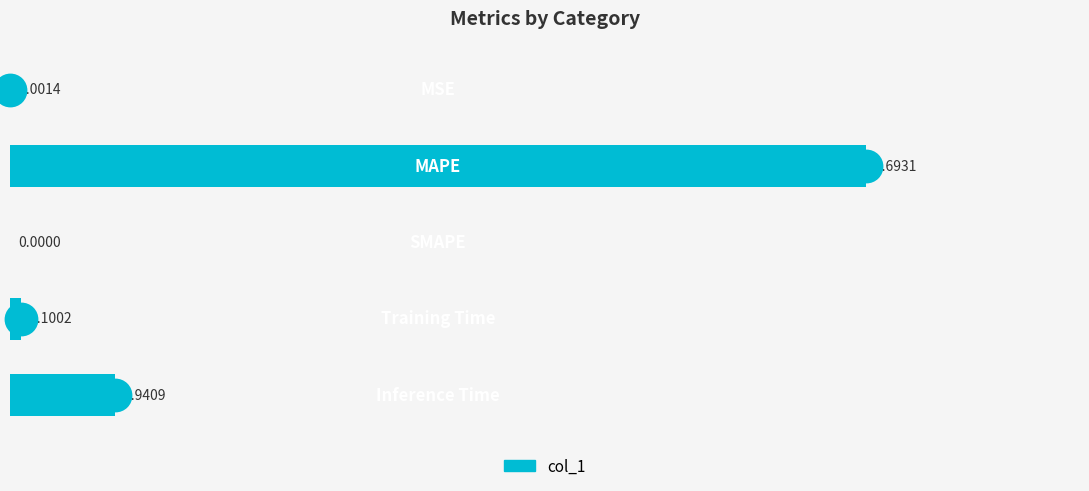

What is the change in value from 4 to 6?

+0.1